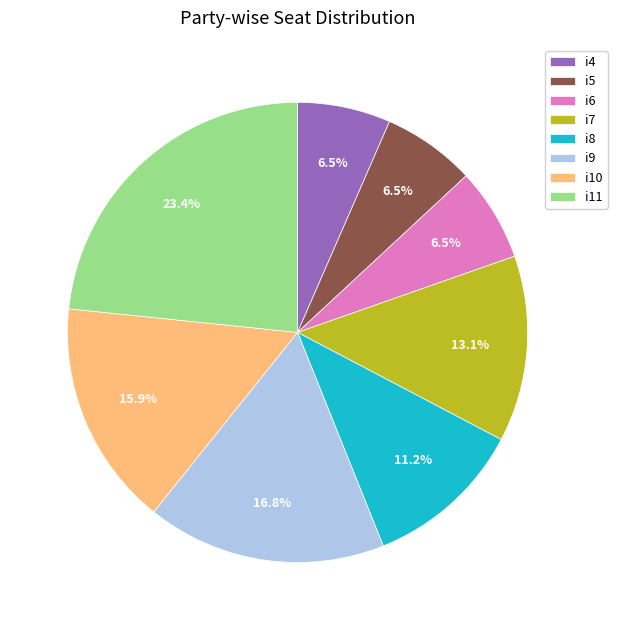

True or false: i8 accounts for 1% of the total.

False